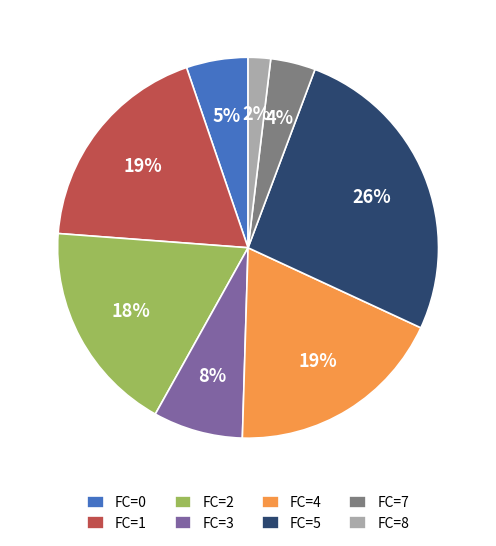

Combined, do FC=3 and FC=2 account for over 50%?

No